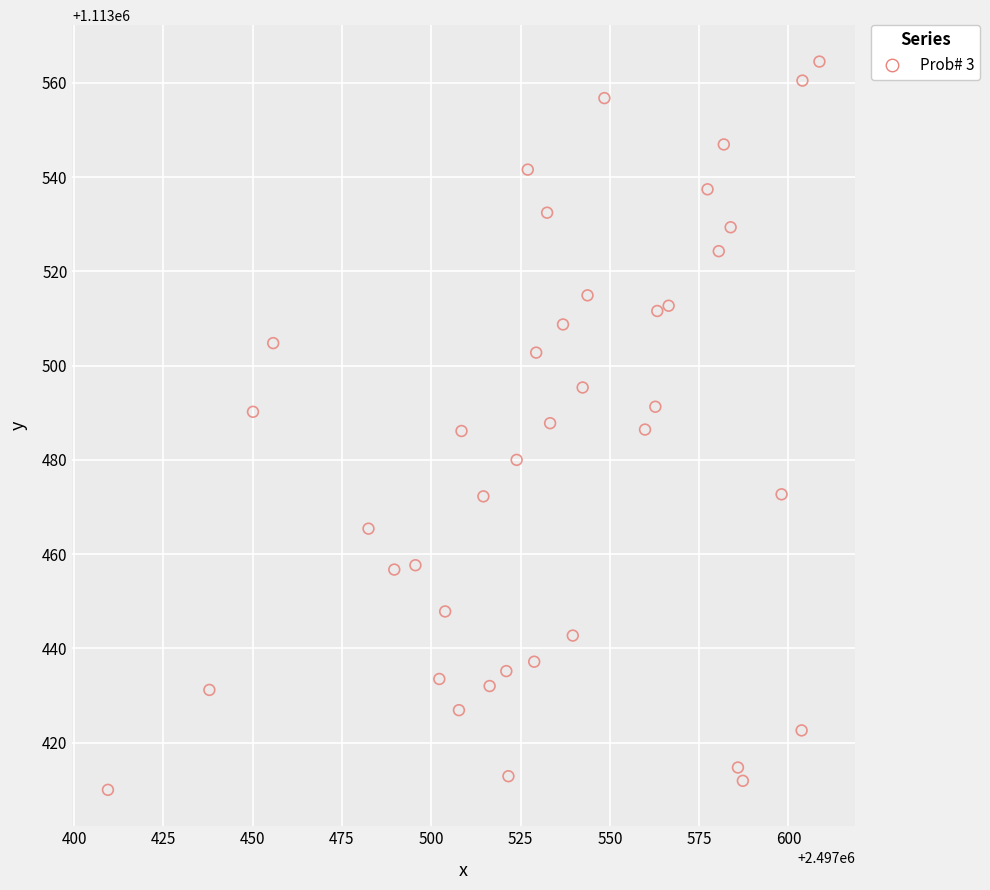

What is the range of Y values (max minus min)?

154.5